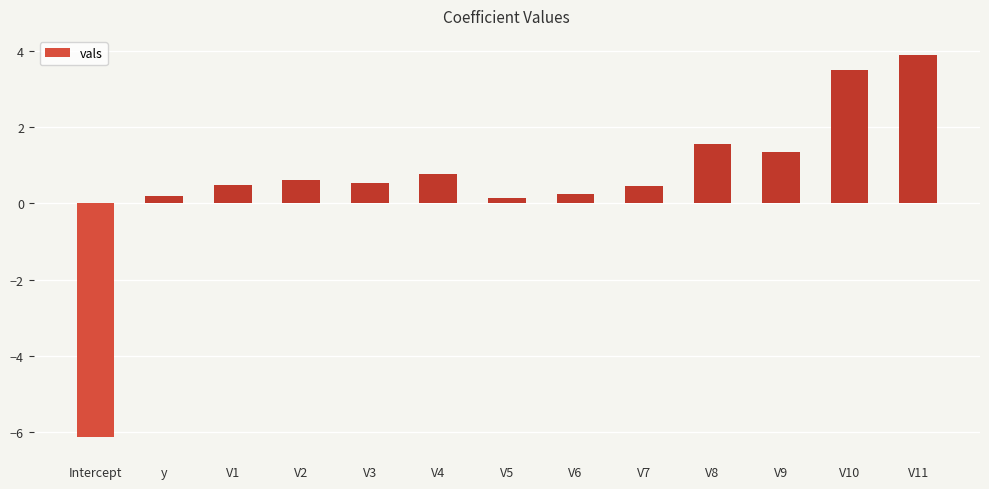

Which category has the lowest value across all series?

Intercept